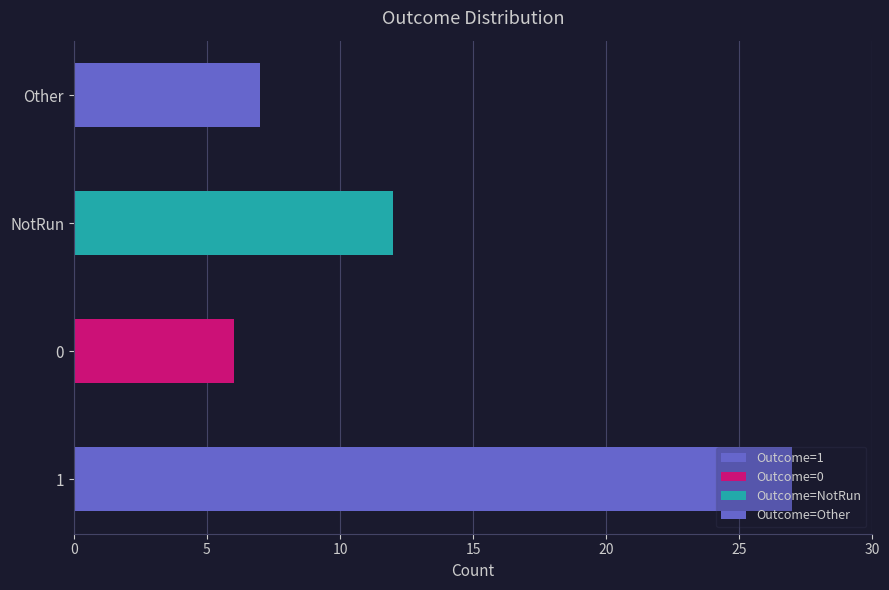

What is the average value?

13